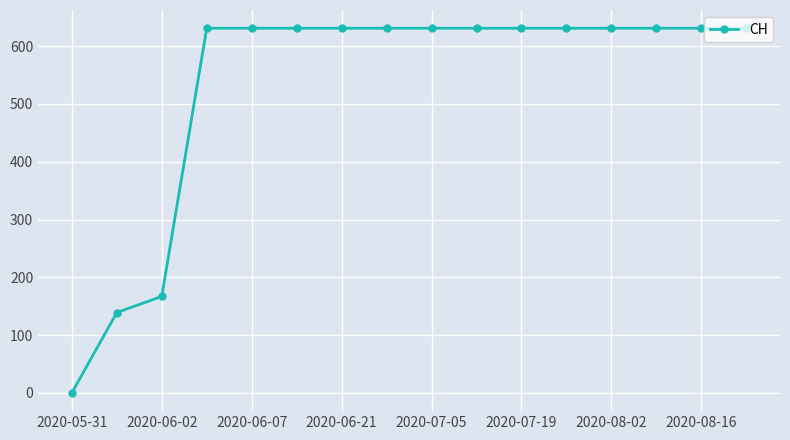

What is the maximum value shown in the chart?

631